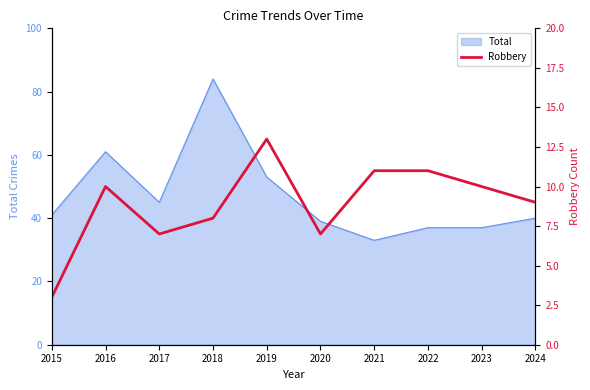

Which label corresponds to the smallest value in the chart?

2015